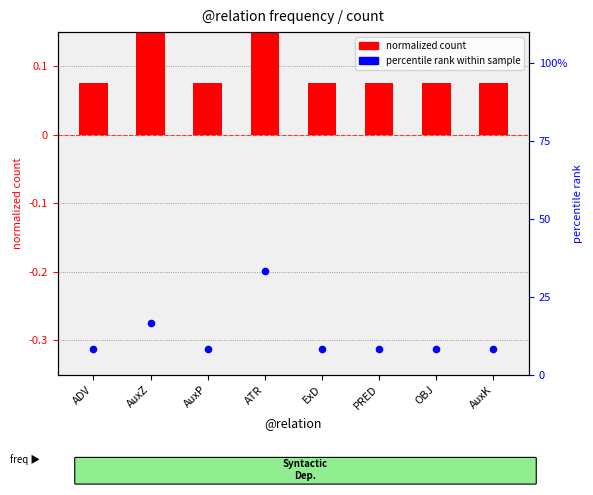

At how many categories does at least one series exceed 27?

1